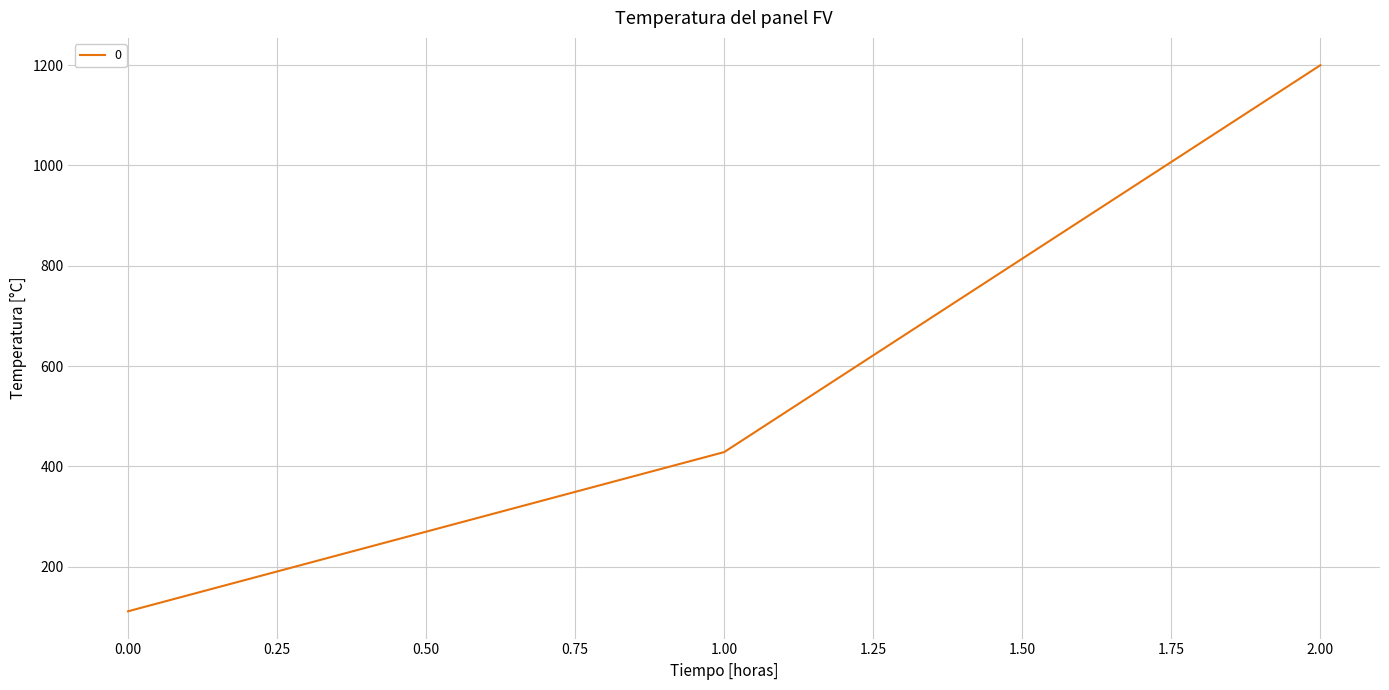

What is the change in value from 0.00 to 1.00?

+317.5